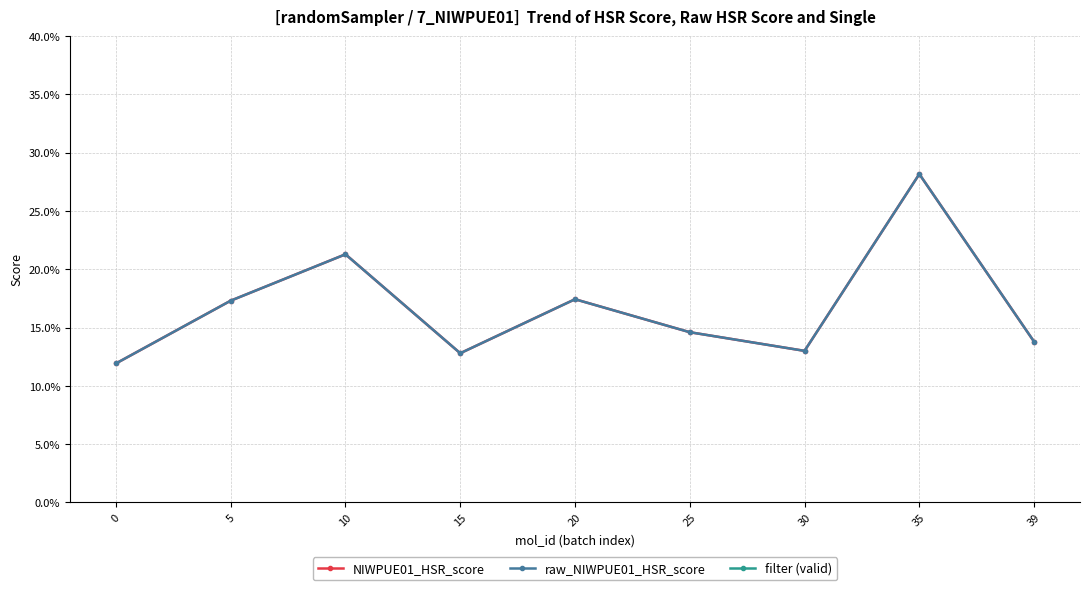

In raw_NIWPUE01_HSR_score, how many points are lower than both neighbors (excluding endpoints)?

2